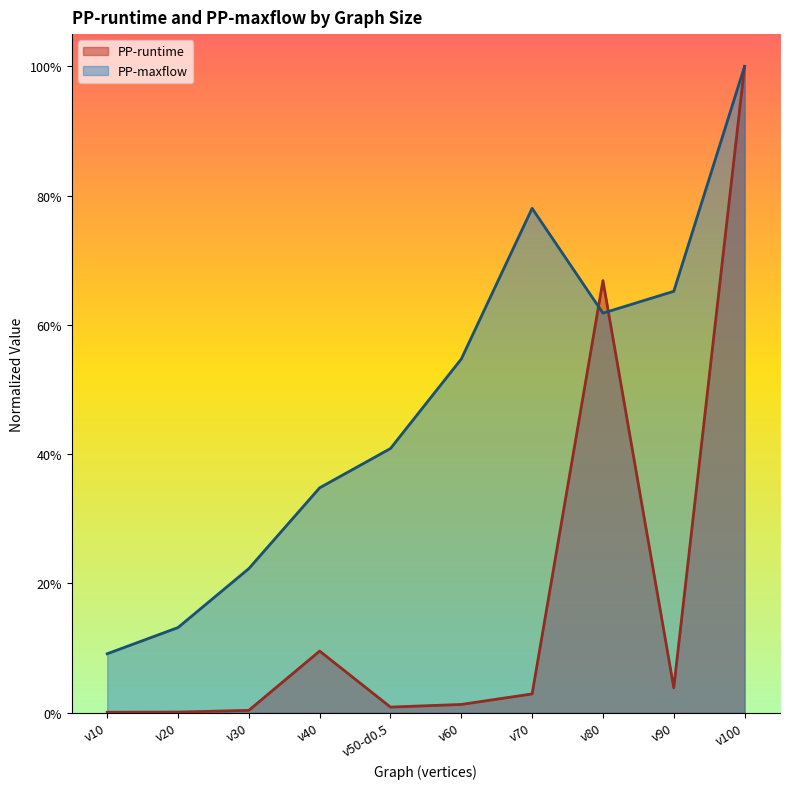

List the labels in order of PP-runtime value, smallest first.

v10, v20, v30, v50-d0.5, v60, v70, v90, v40, v80, v100